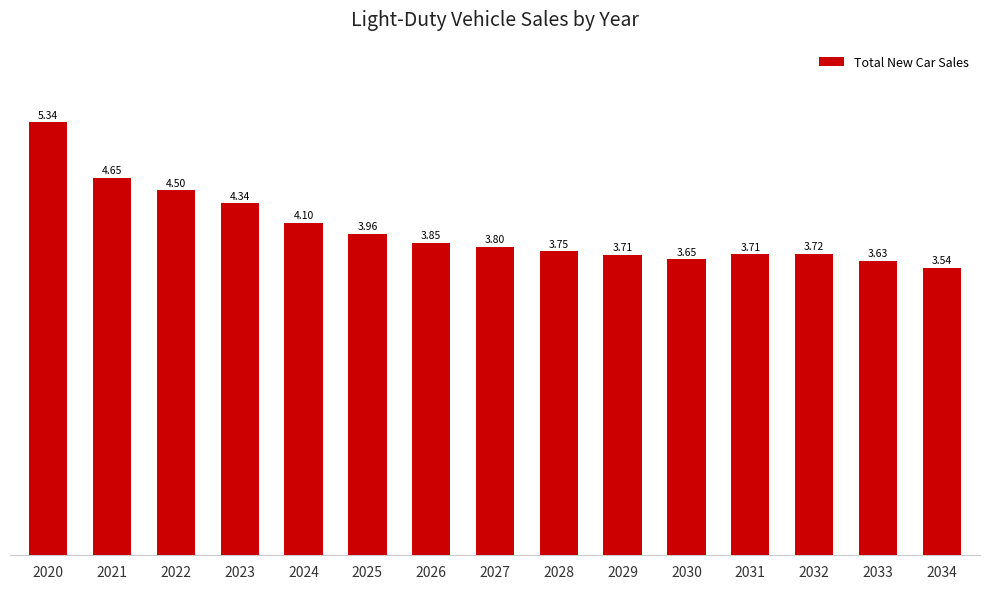

Does the chart contain any negative values?

No